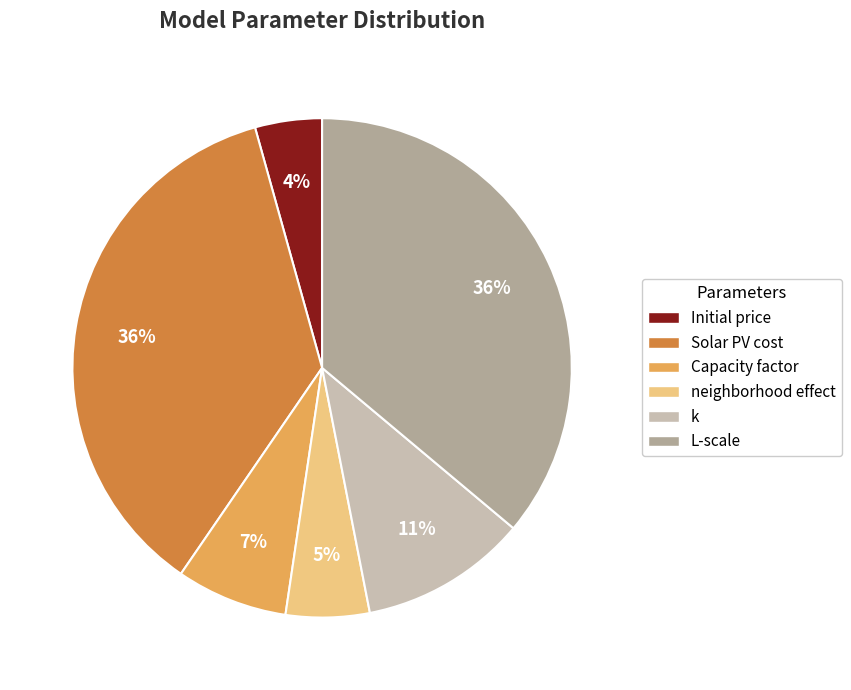

Is there any slice that represents more than half of the pie?

No